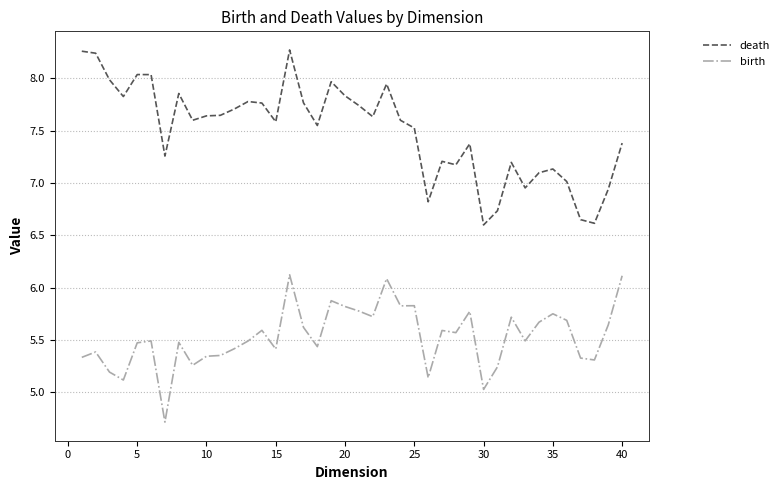

List the series in order of their peak value, lowest first.

birth, death